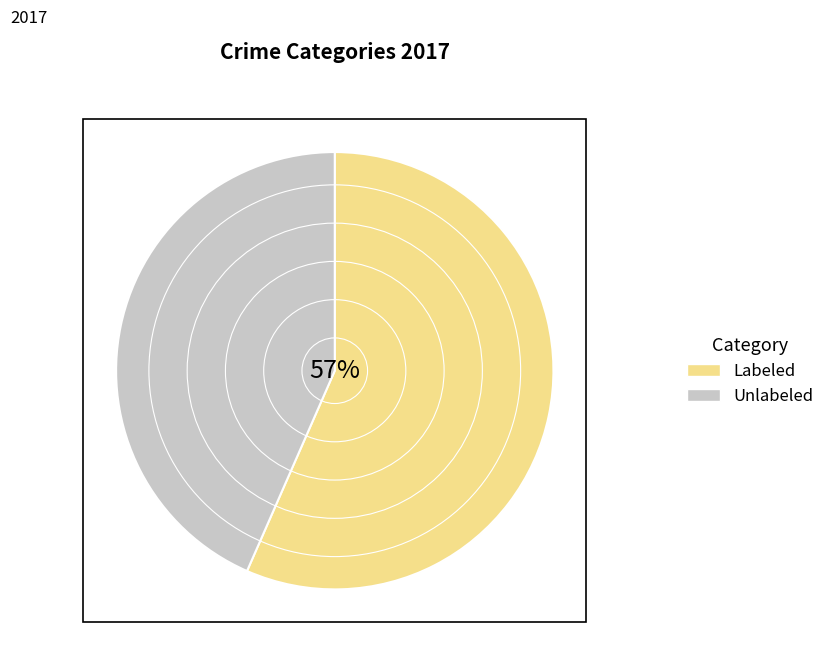

Count the number of slices in the pie.

2